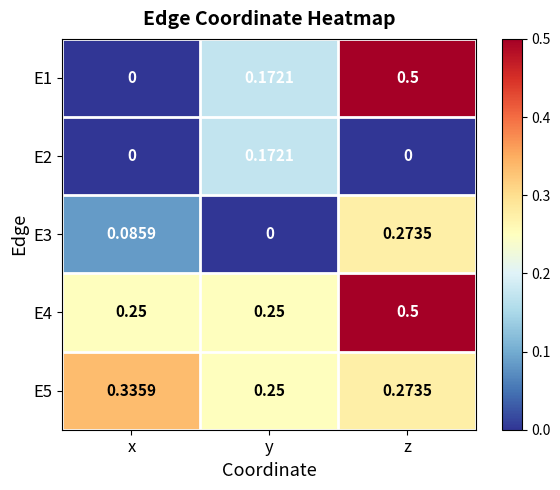

At which category is the sum across all series the highest?

z